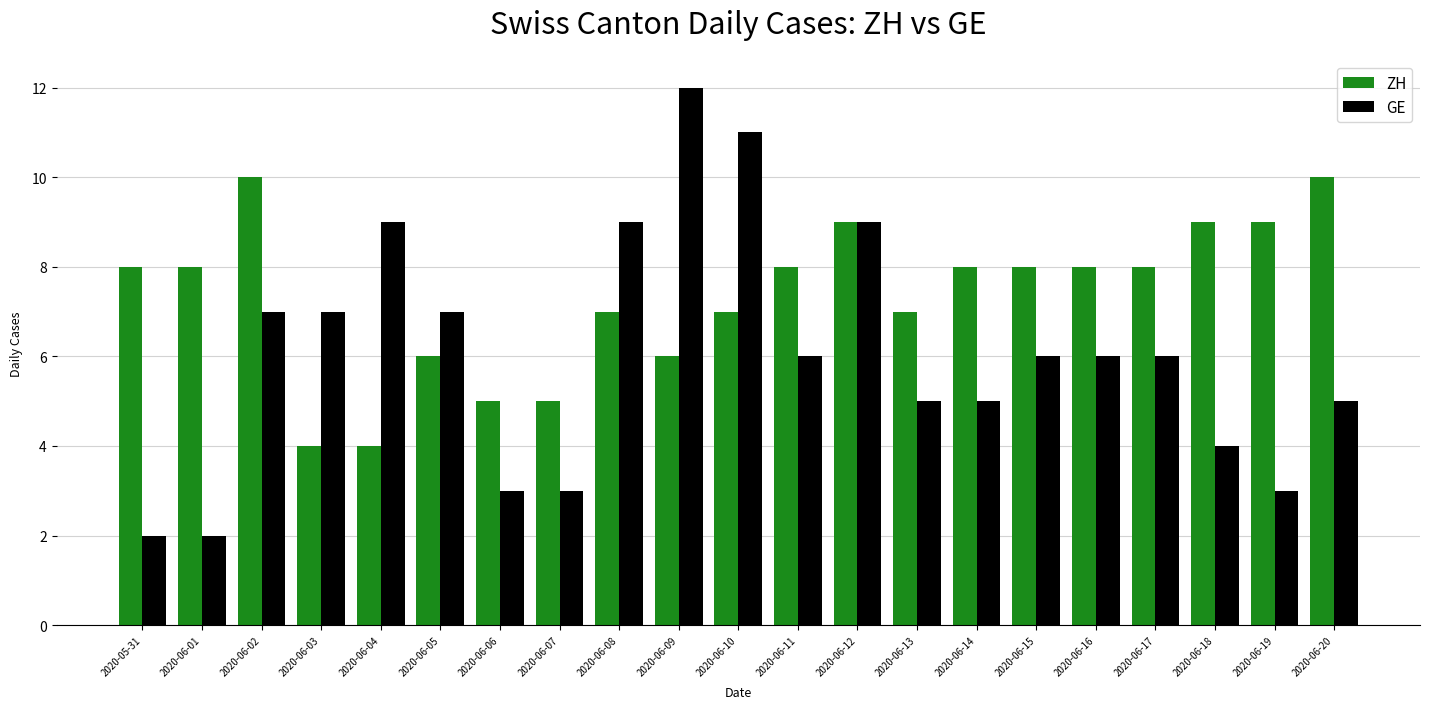

Rank the series at 2020-06-04 from highest to lowest value.

GE, ZH